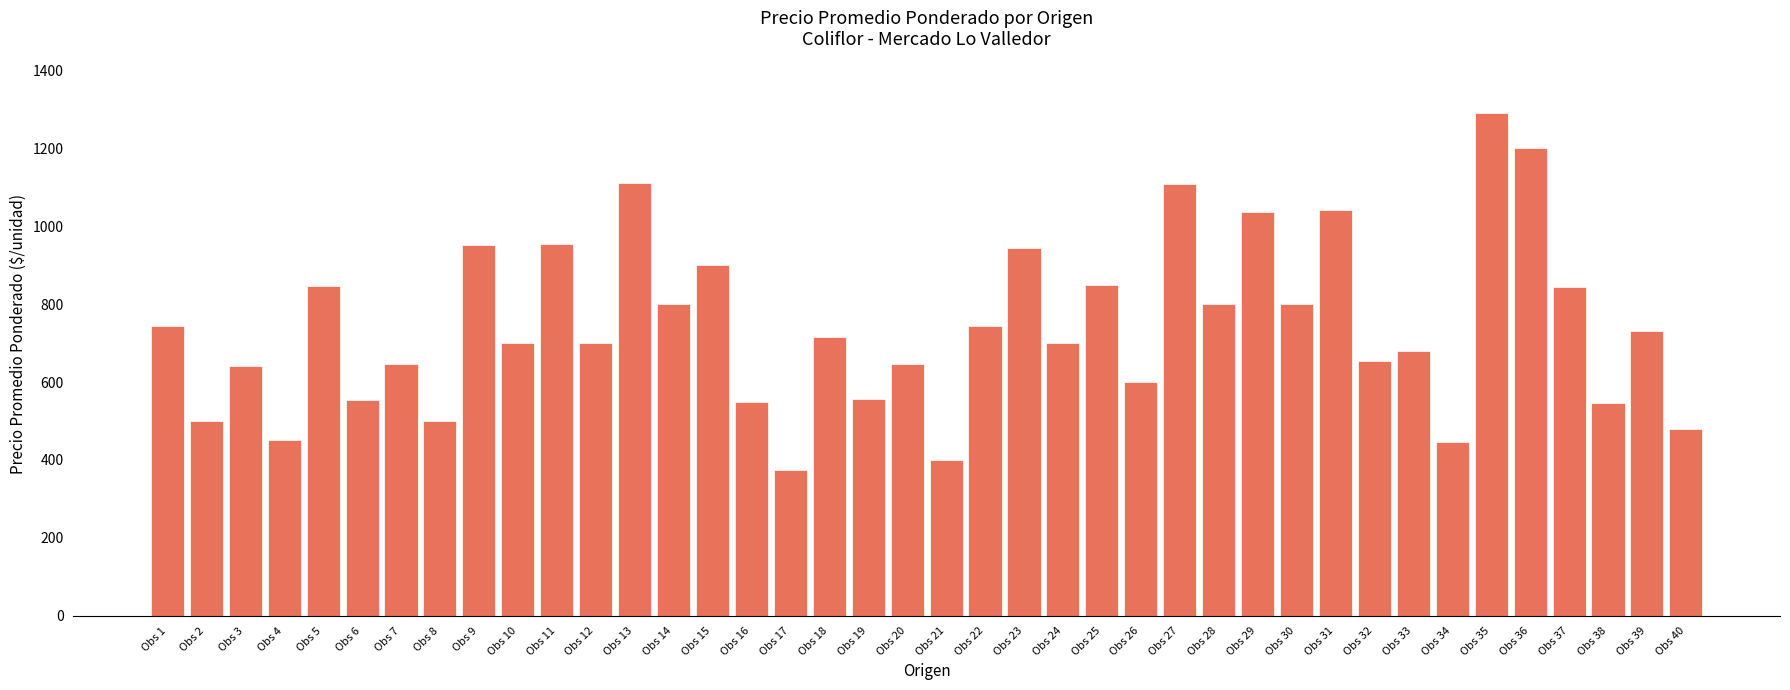

Count the number of data series in this chart.

1